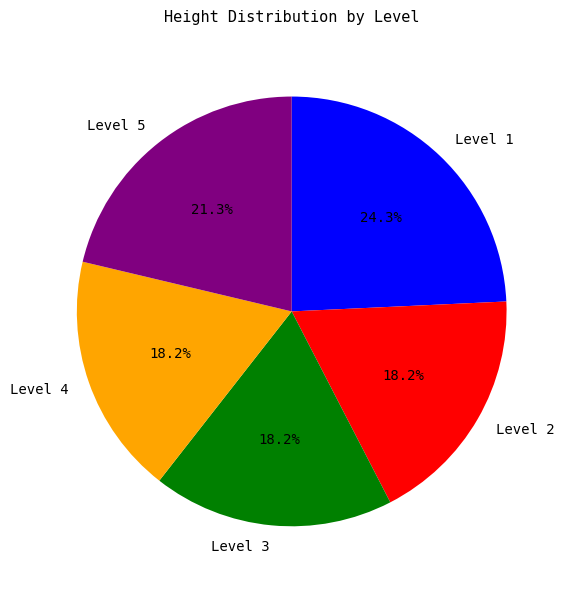

Is Level 5 the majority of the pie?

No